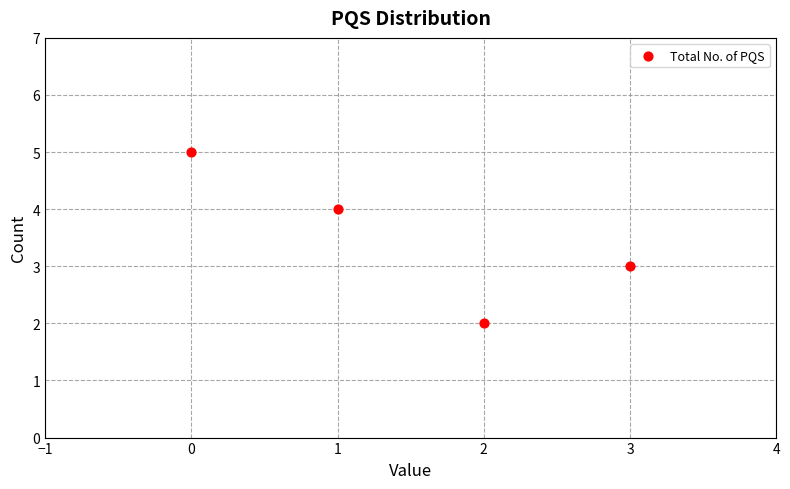

What is the average Y value?

4